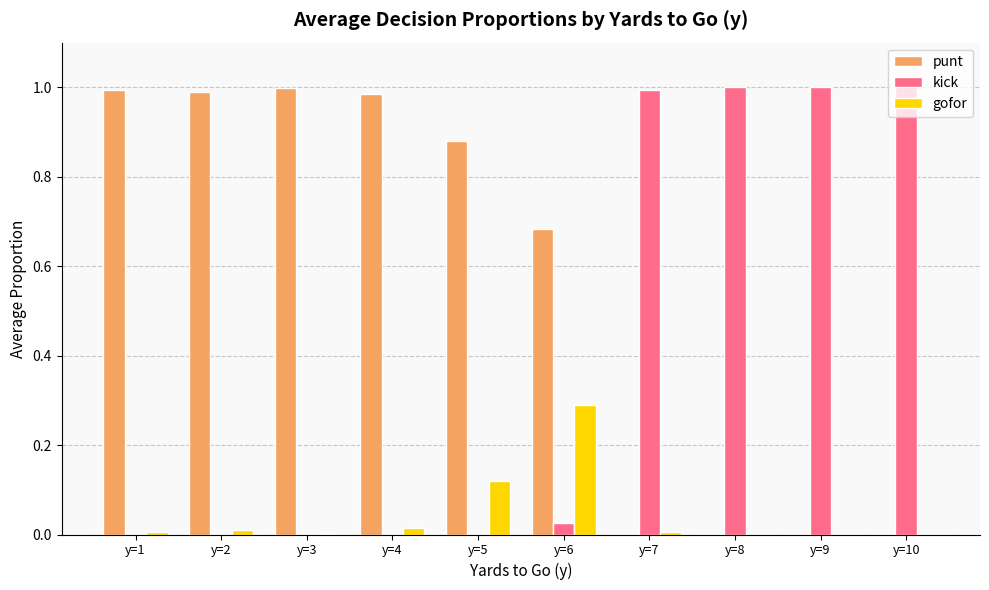

Which series has the largest total across all categories?

punt